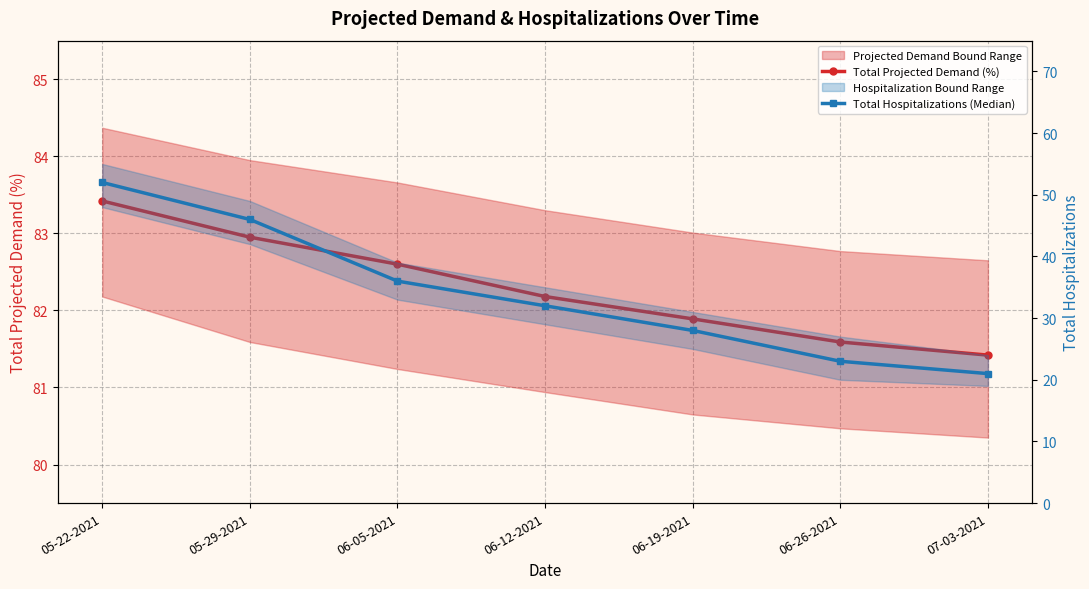

How many values in the Total Projected Demand (%) series exceed 82?

4